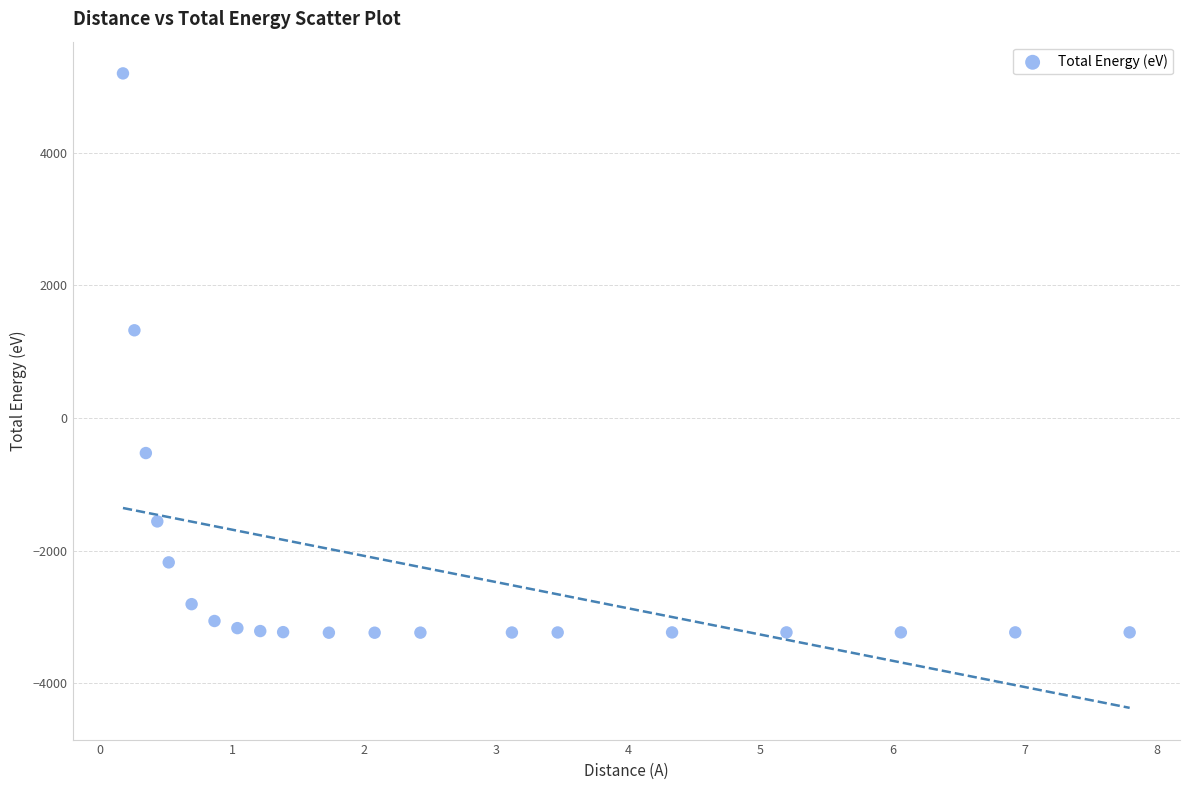

What Y value in the scatter plot is closest to 981?

1324.4